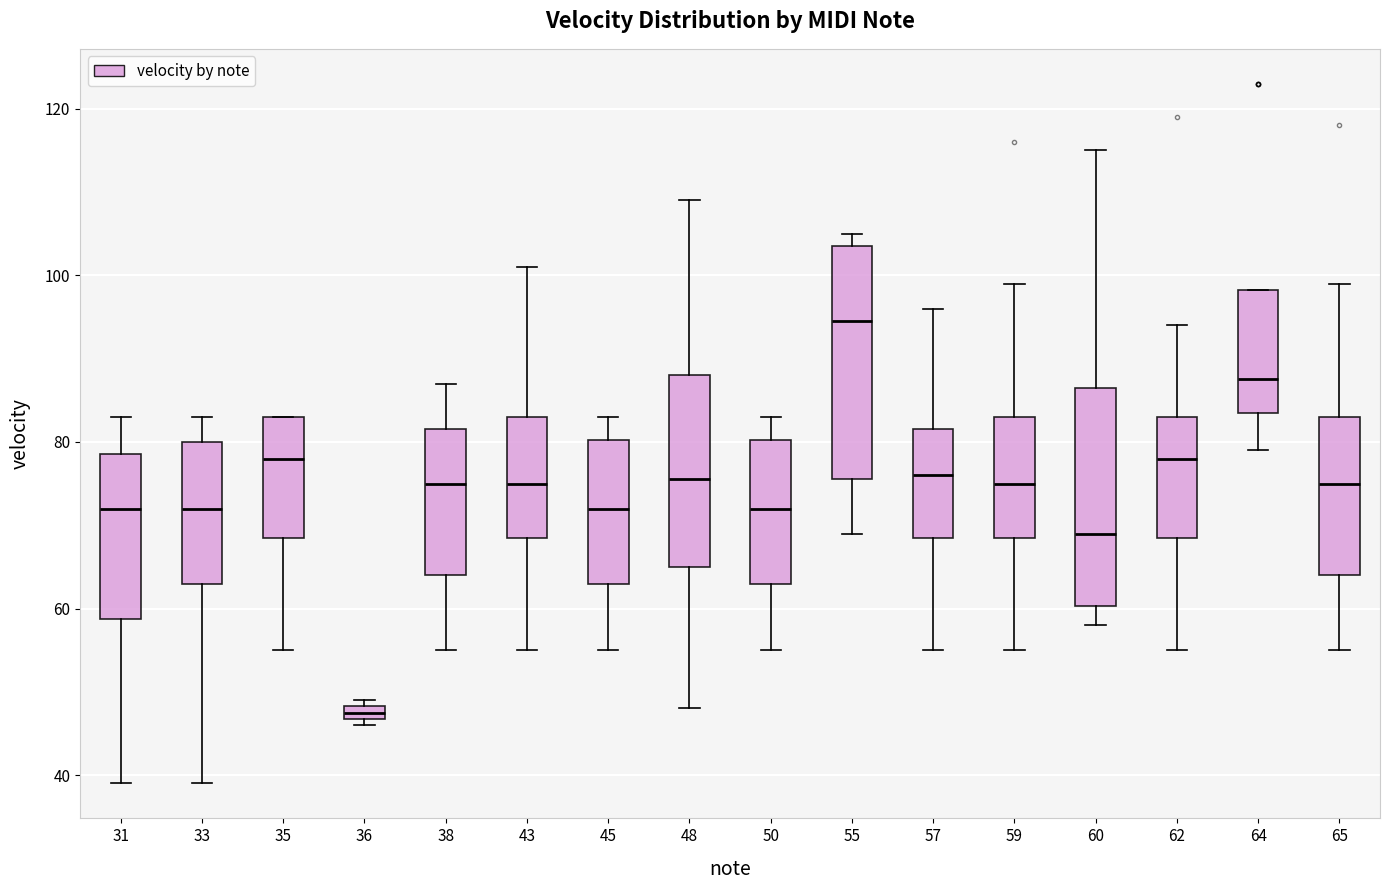

Where does the lower whisker of the box at x = 50 end on the y-axis? The values are not printed on the chart, so give them approximately, as read against the axis.

56